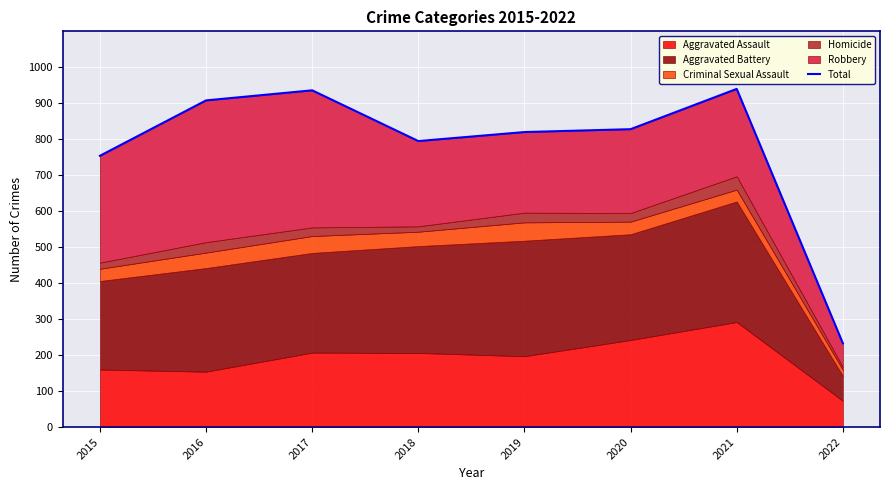

At which category does the chart reach its minimum across all series?

2022